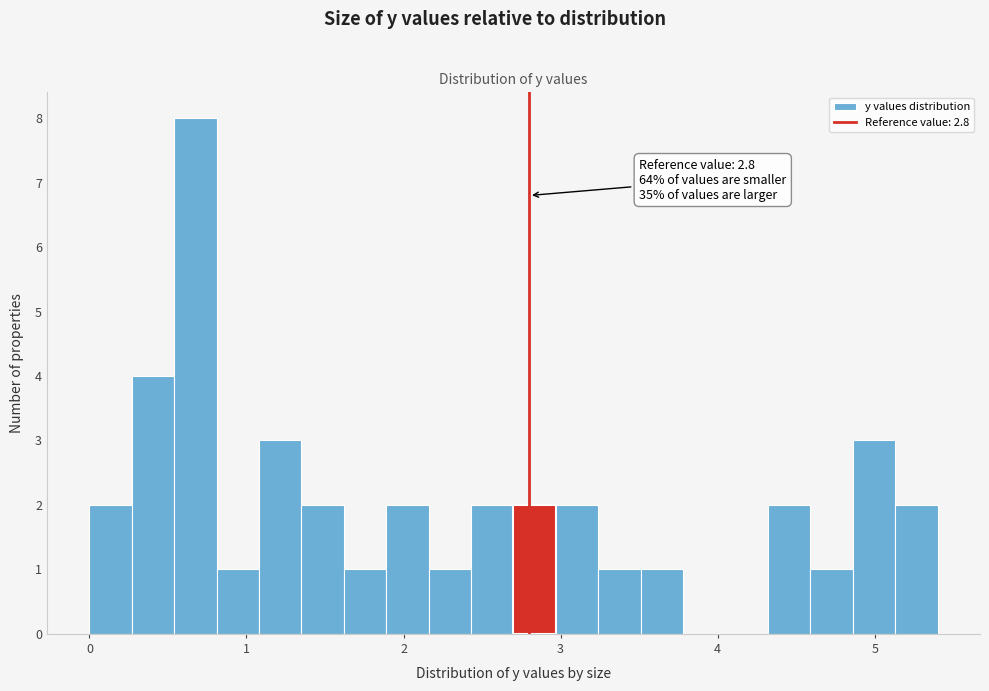

Read against the x-axis, roughly where is the centre of the tallest bar?

0.7